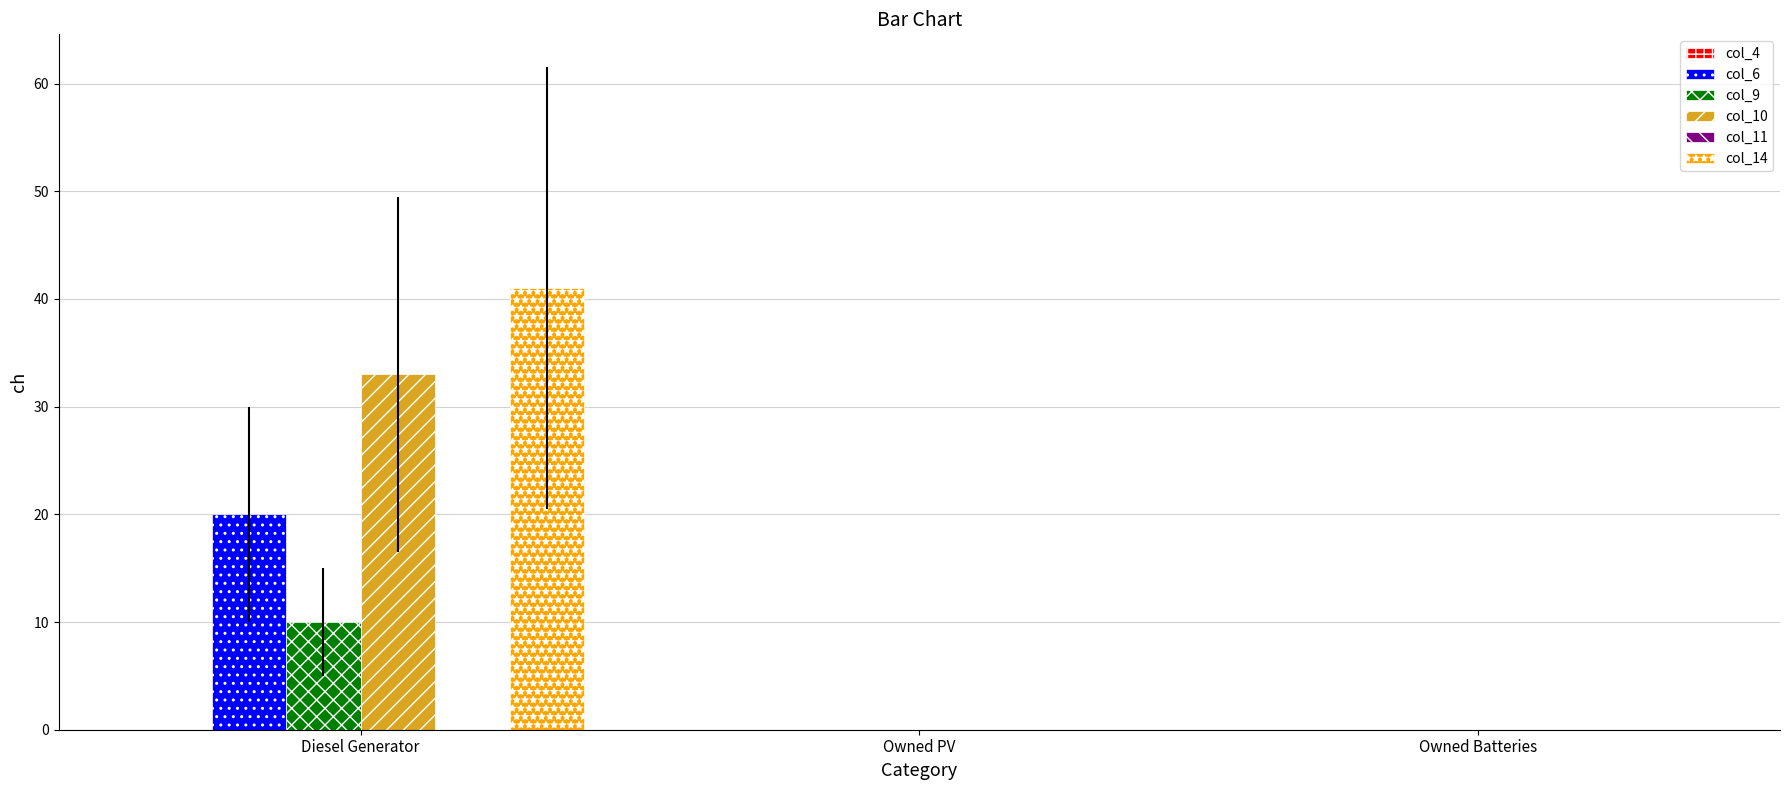

Reading left to right, transcribe all the data shown in this chart.

col_6: Diesel Generator=20	Owned PV=0	Owned Batteries=0
col_9: Diesel Generator=10	Owned PV=0	Owned Batteries=0
col_10: Diesel Generator=33	Owned PV=0	Owned Batteries=0
col_14: Diesel Generator=41	Owned PV=0	Owned Batteries=0